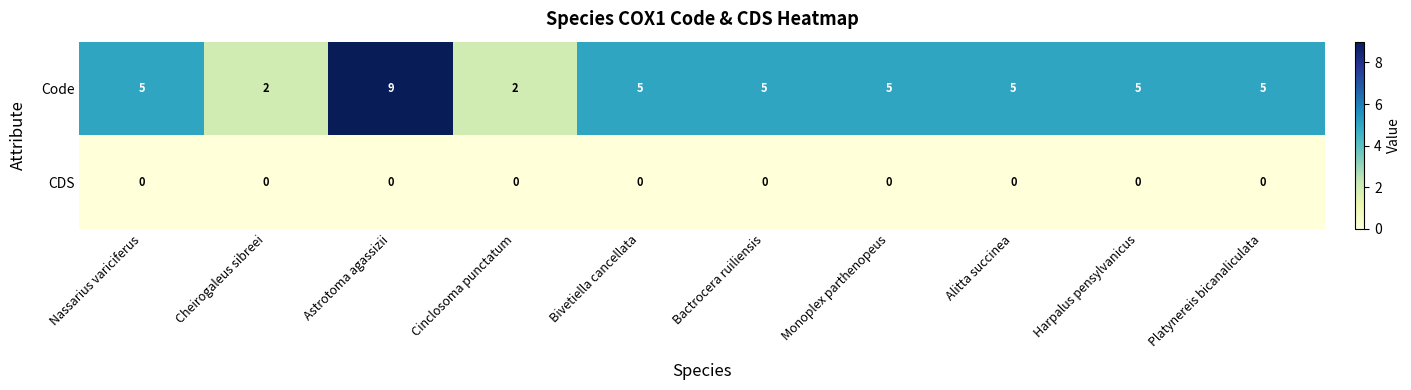

What is the difference between the highest and lowest values at Monoplex parthenopeus?

5